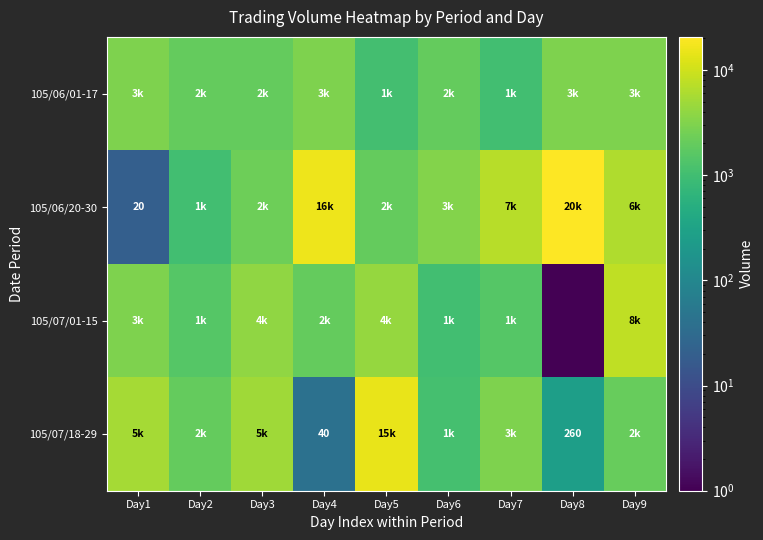

Is it true that 105/06/20-30 equals 8.0 at Day1?

False